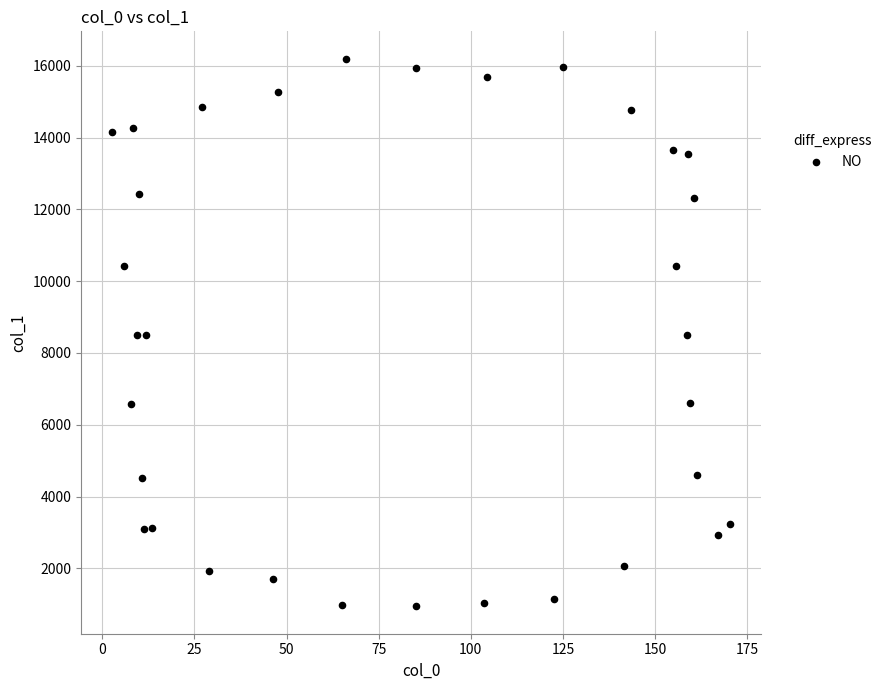

What is the range of Y values (max minus min)?

15250.1